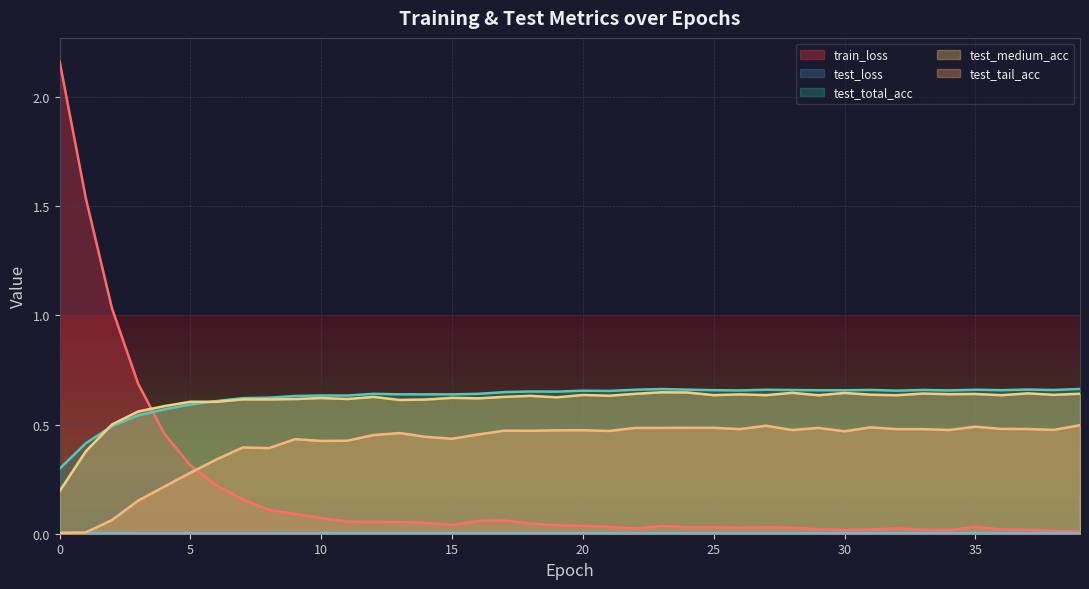

What is the sum of all train_loss values?

7.8